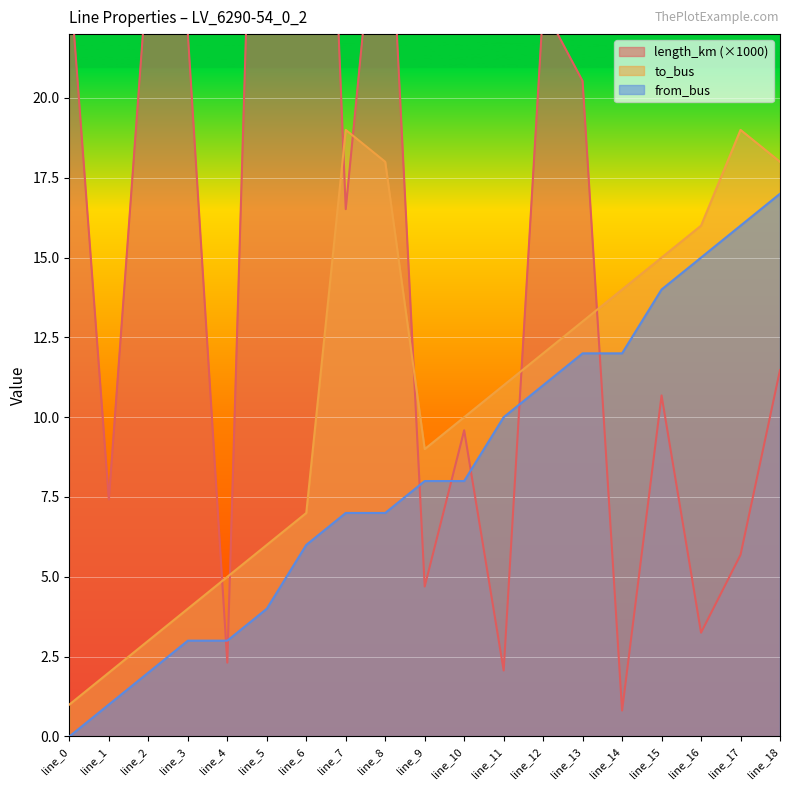

In length_km, how many points are higher than both neighbors (excluding endpoints)?

6